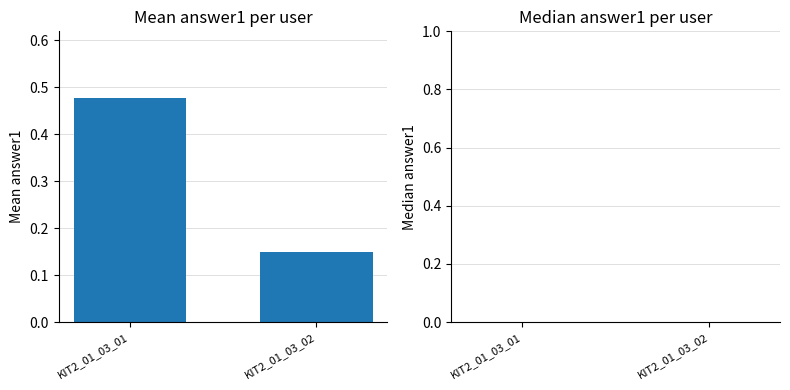

What is the sum of the values at KIT2_01_03_01 and KIT2_01_03_02?

0.6